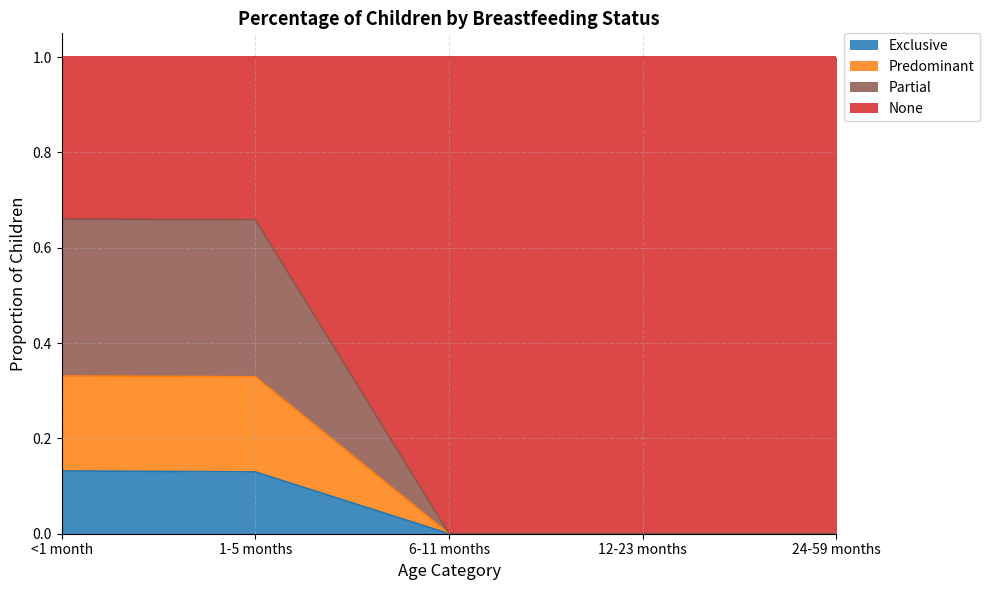

What are all the series names shown in the legend?

Exclusive, Predominant, Partial, None